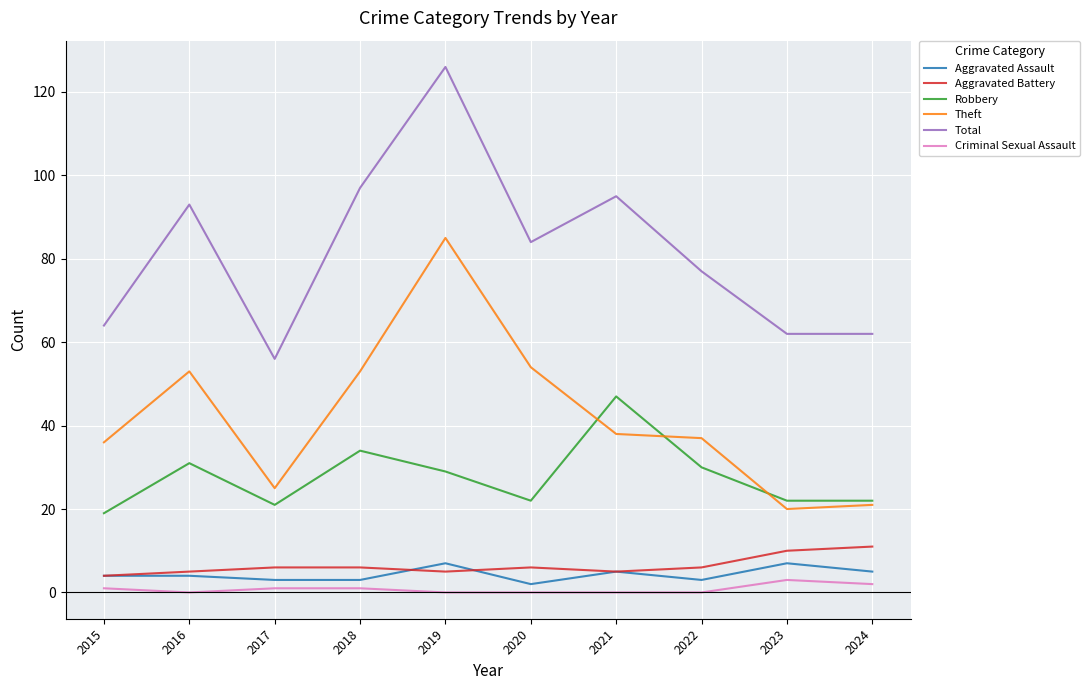

What is the total value across all series at 2019?

252